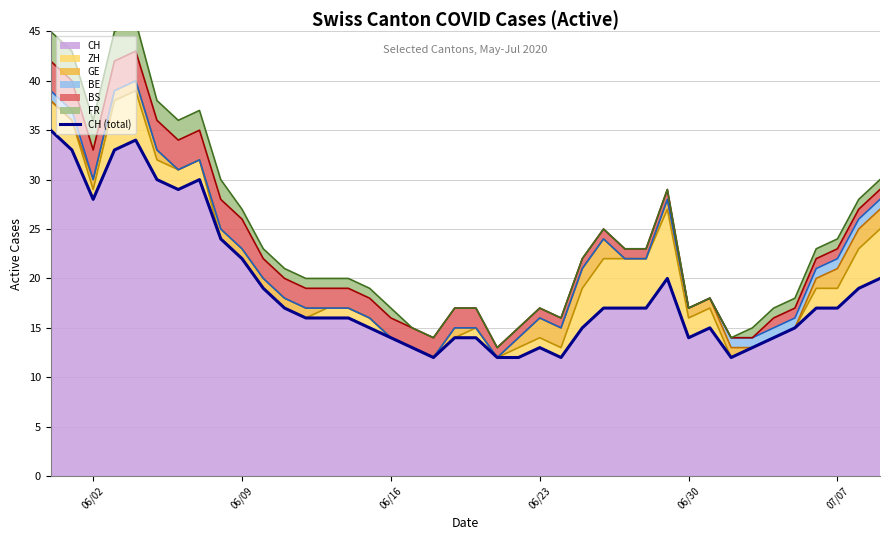

How many data points does each series have?

40